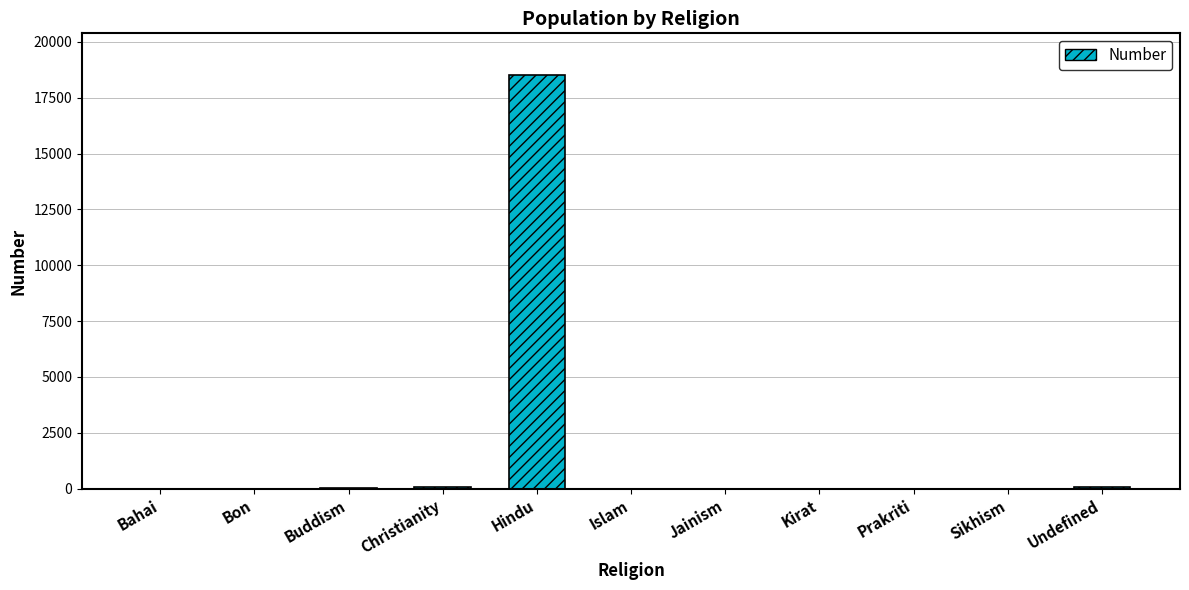

Is it true that the value at Bahai is -7428?

False